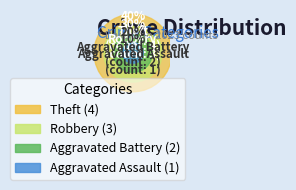

What is the largest slice in the pie chart?

Theft